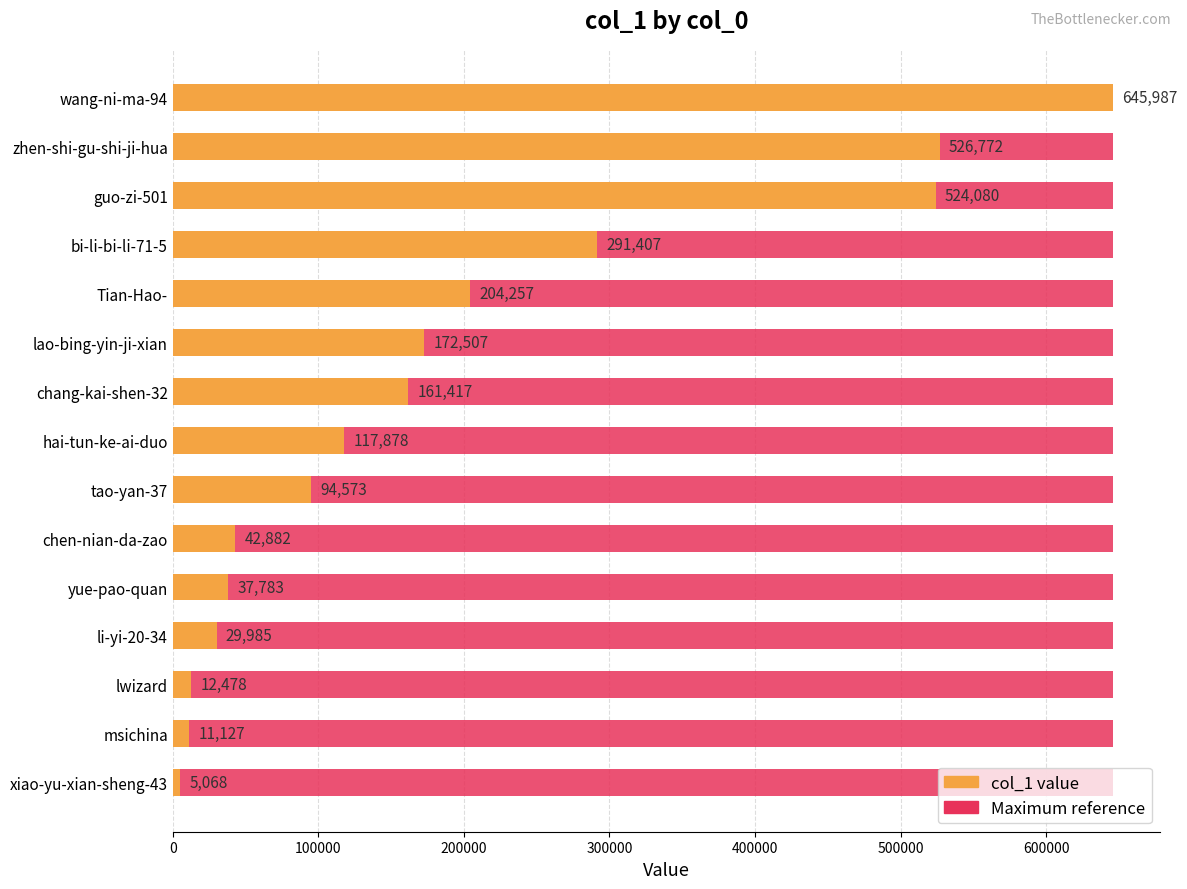

List the series in order of their peak value, highest first.

col_1, Maximum value